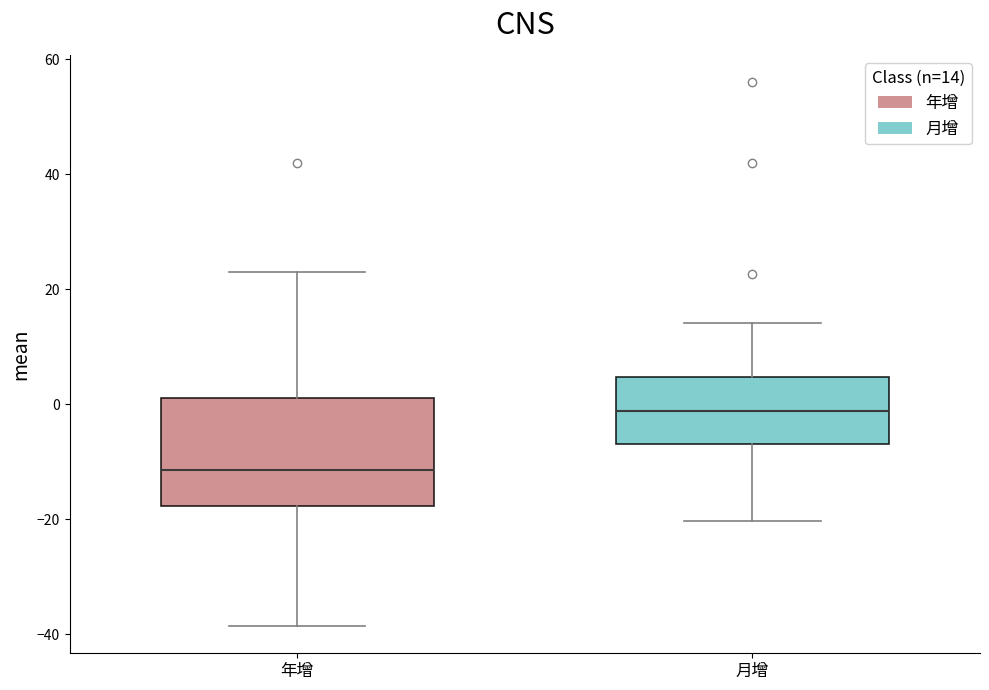

Reading left to right, read every box against the y-axis: the position of its median line, the range the box covers, and the ends of its whiskers. The values are not printed on the chart, so give them approximately, as read against the axis.

年增: median -12, box -18 to 2, whiskers -38 to 24
月增: median -2, box -6 to 4, whiskers -20 to 14